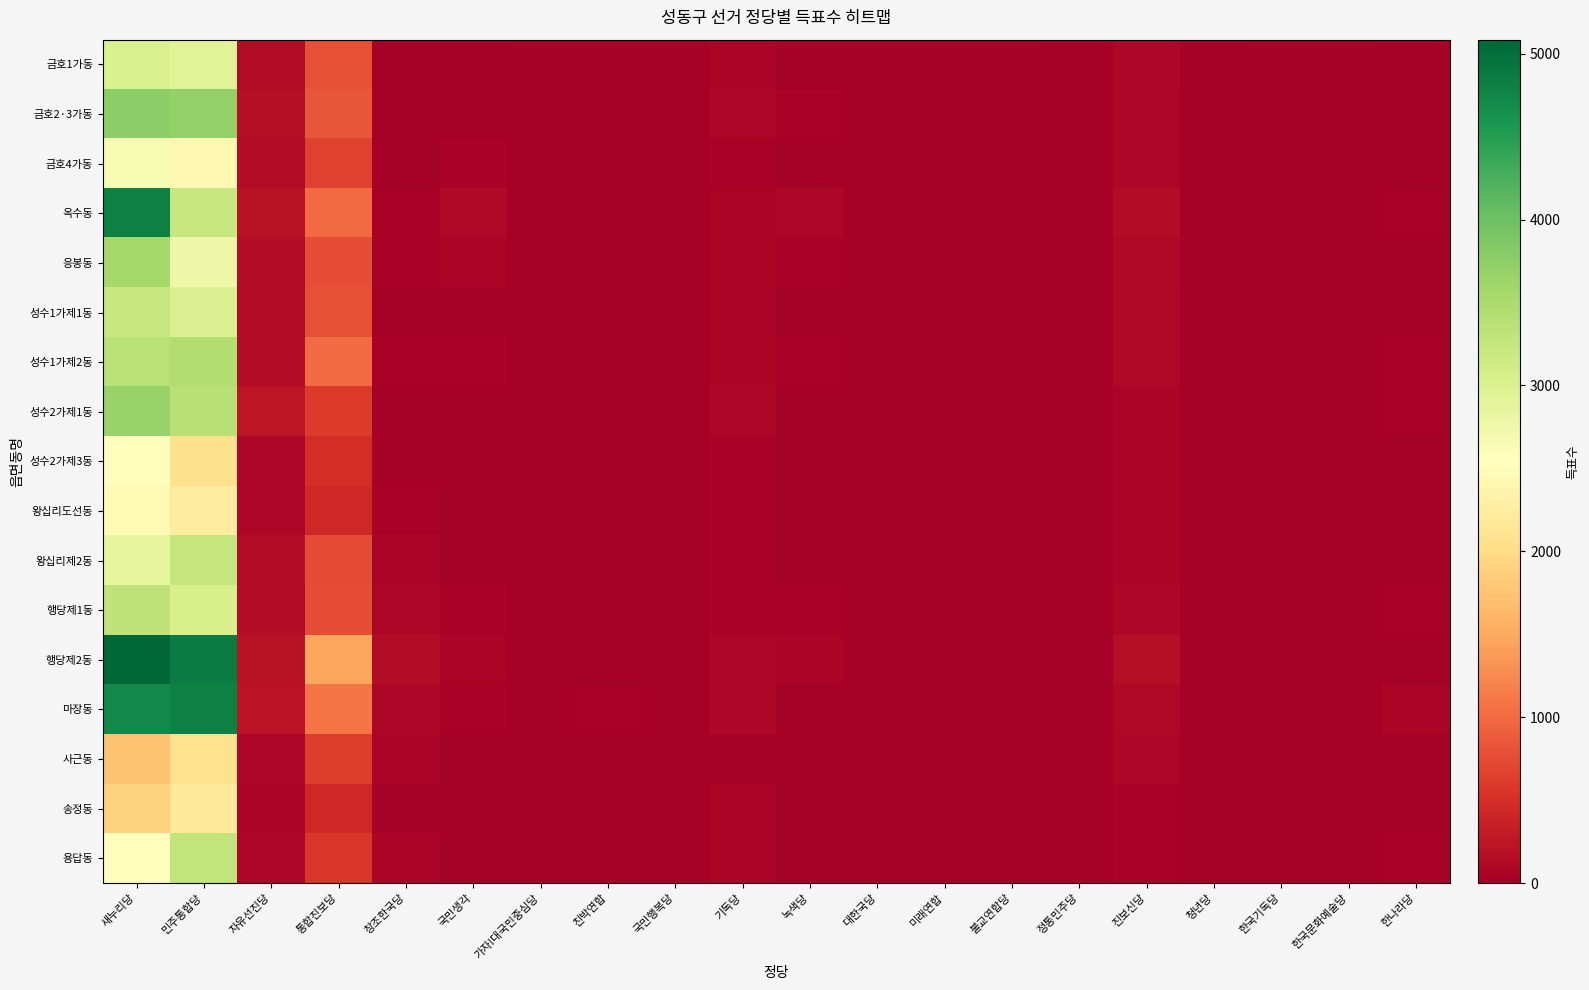

What is the total value across all series at 녹색당?

625